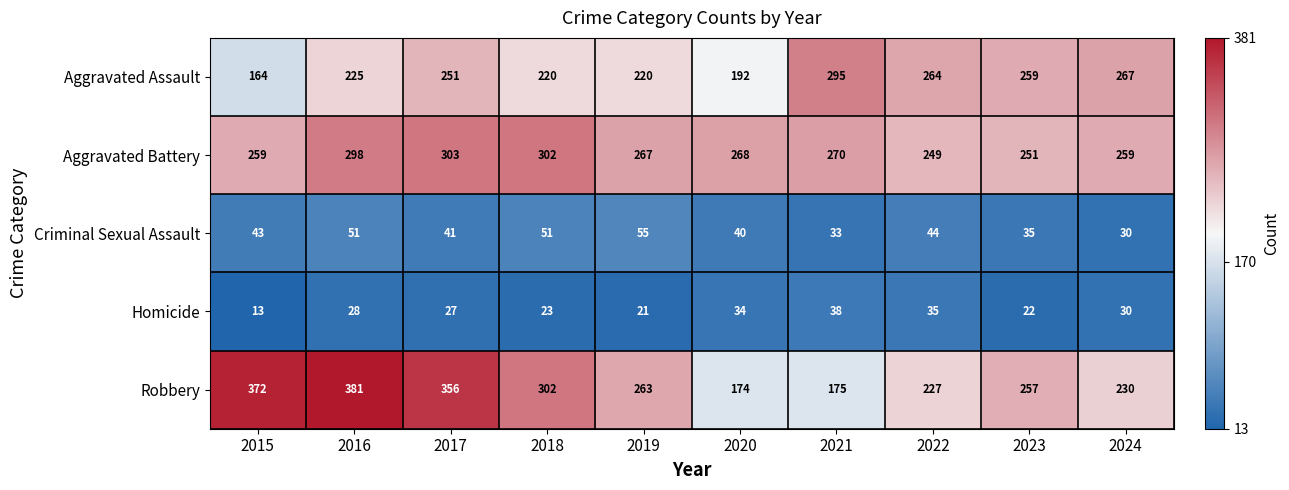

At how many categories does at least one series exceed 52?

10